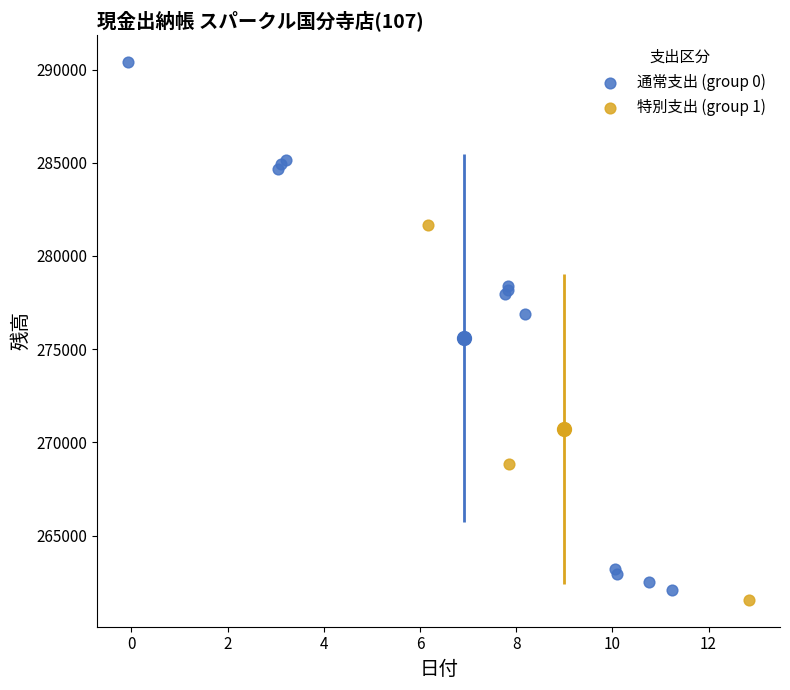

Which series reaches the maximum Y coordinate?

通常支出 (group 0)